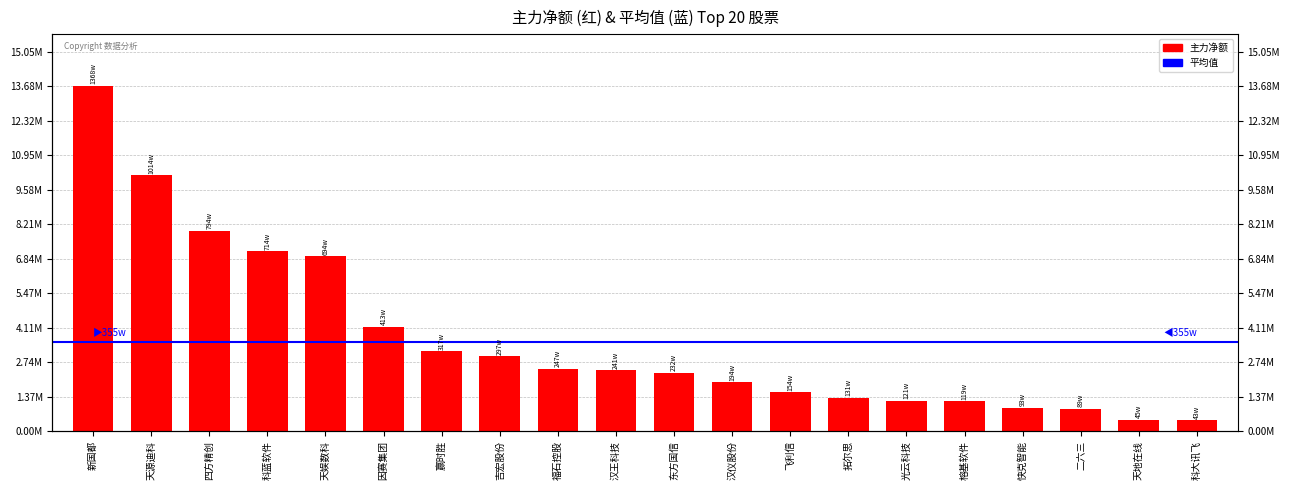

Are the bars horizontal?

No